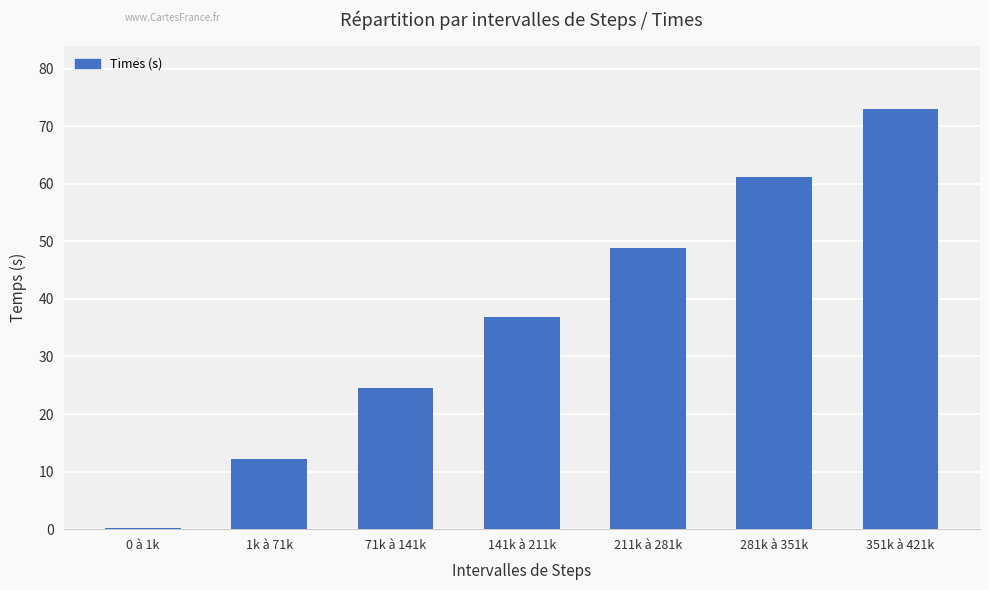

What is the sum of all values?

256.7